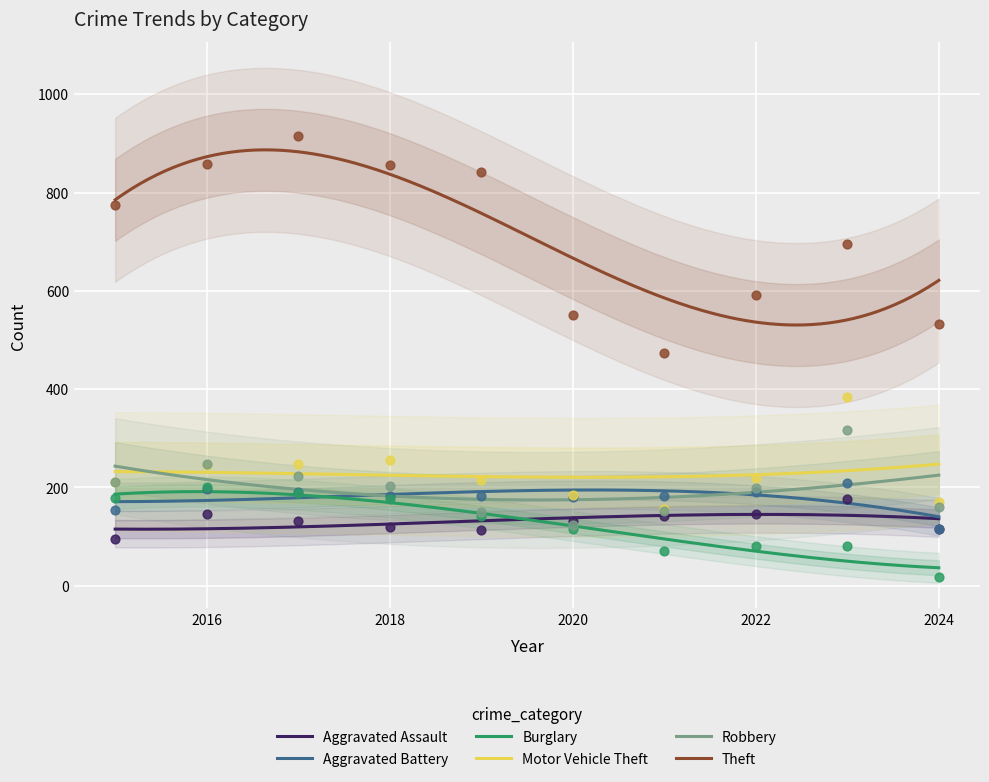

Which series reaches the minimum Y coordinate?

Burglary